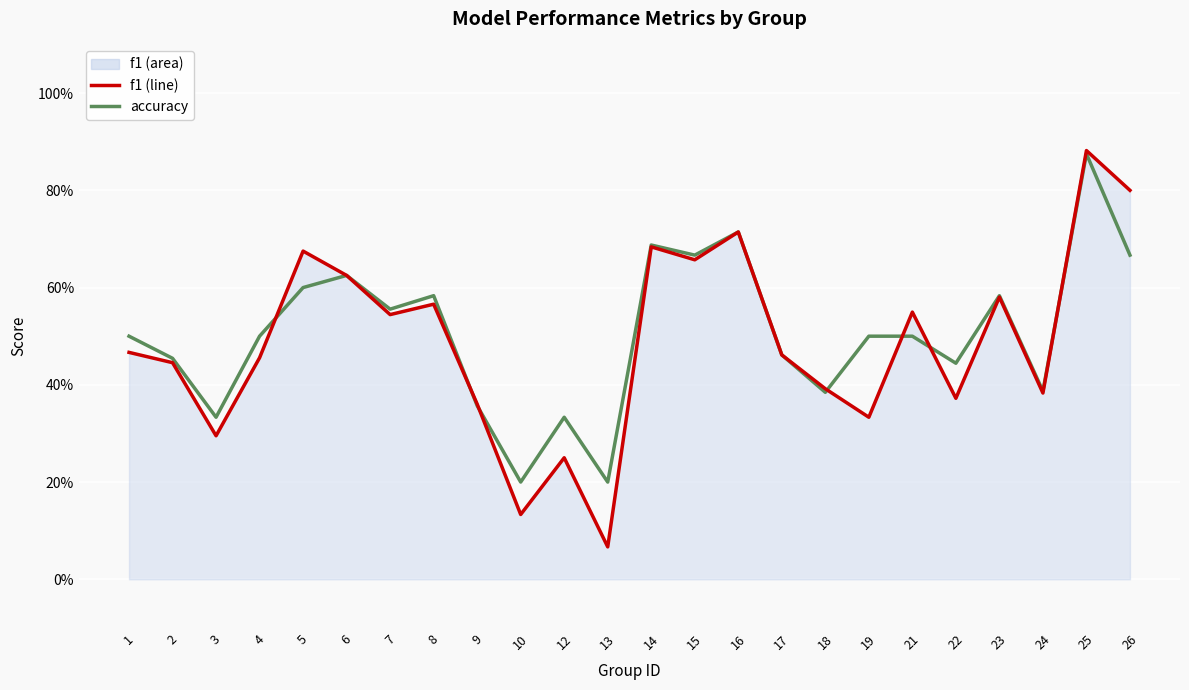

List the series in order of their overall mean, highest first.

accuracy, f1 (line)